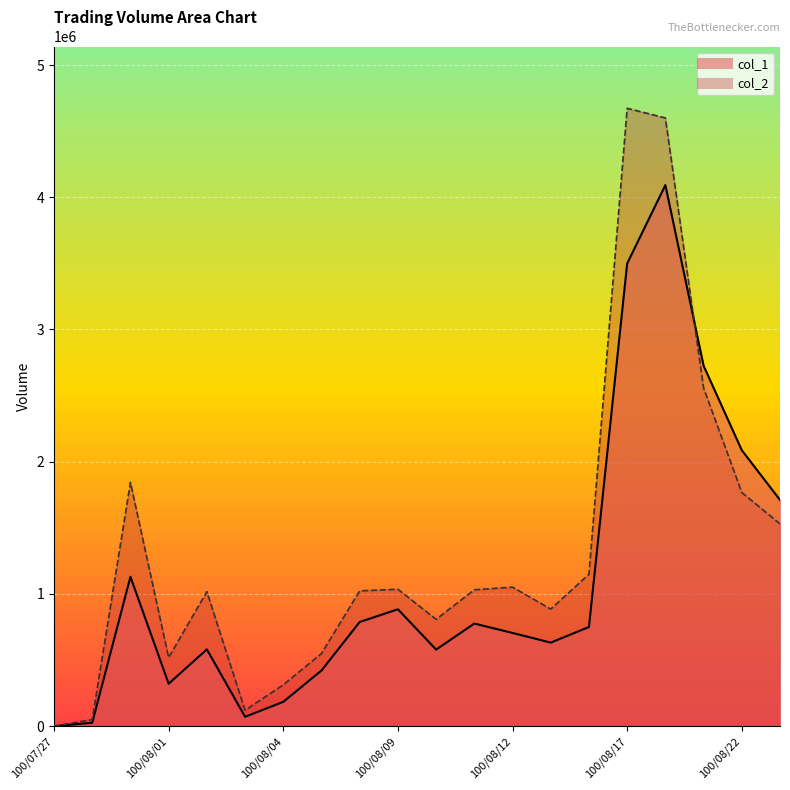

At which category does the chart reach its peak across all series?

100/08/17